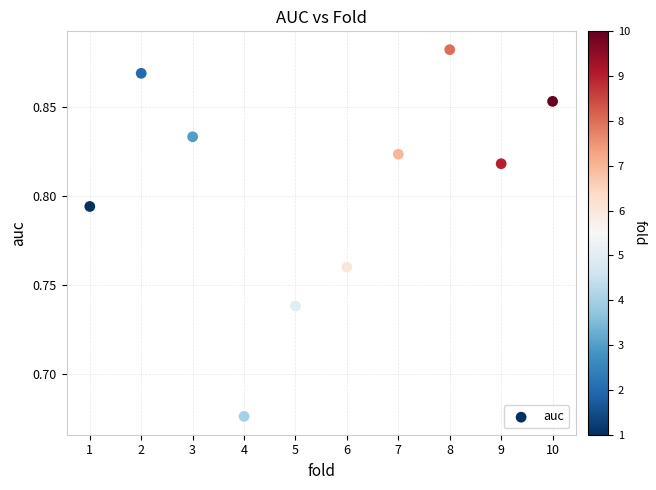

What is the average X value?

5.5